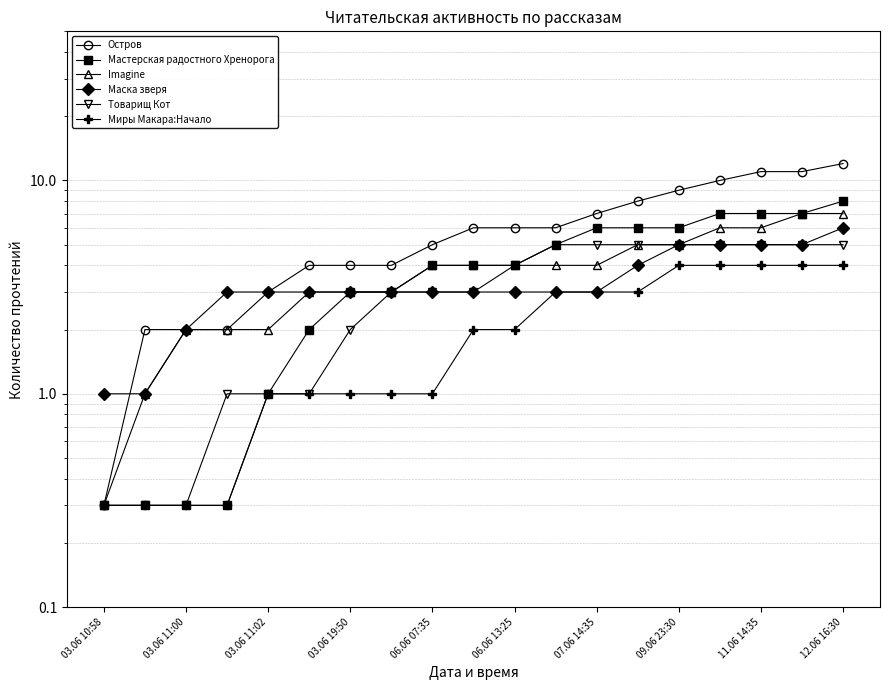

Reading left to right, list all the values displayed in this chart.

Остров: 0.3	2.0	2.0	2.0	3.0	4.0	4.0	4.0	5.0	6.0	6.0	6.0	7.0	8.0	9.0	10.0	11.0	11.0	12.0
Мастерская радостного Хренорога: 0.3	0.3	0.3	0.3	1.0	2.0	3.0	3.0	4.0	4.0	4.0	5.0	6.0	6.0	6.0	7.0	7.0	7.0	8.0
Imagine: 0.3	1.0	2.0	2.0	2.0	3.0	3.0	3.0	4.0	4.0	4.0	4.0	4.0	5.0	5.0	6.0	6.0	7.0	7.0
Маска зверя: 1.0	1.0	2.0	3.0	3.0	3.0	3.0	3.0	3.0	3.0	3.0	3.0	3.0	4.0	5.0	5.0	5.0	5.0	6.0
Товарищ Кот: 0.3	0.3	0.3	1.0	1.0	1.0	2.0	3.0	3.0	3.0	4.0	5.0	5.0	5.0	5.0	5.0	5.0	5.0	5.0
Миры Макара:Начало: 0.3	0.3	0.3	0.3	1.0	1.0	1.0	1.0	1.0	2.0	2.0	3.0	3.0	3.0	4.0	4.0	4.0	4.0	4.0